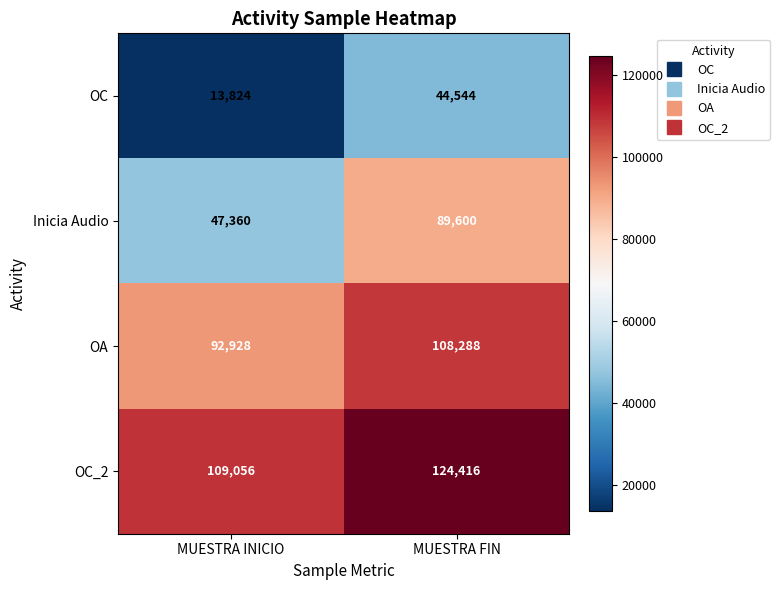

List the series in order of their peak value, lowest first.

OC, Inicia Audio, OA, OC_2